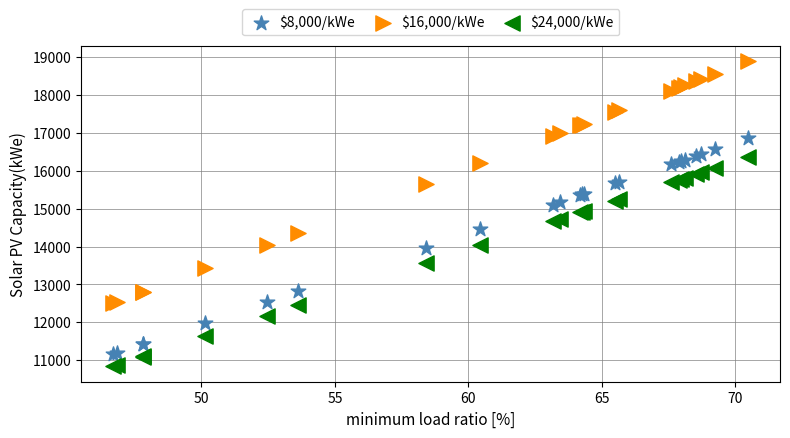

Which series contains the highest Y value?

$16,000/kWe